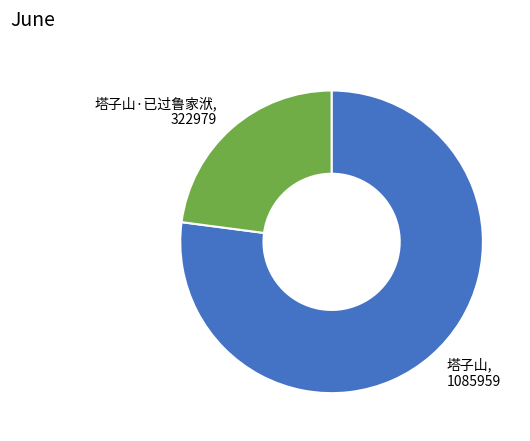

Which slice is the largest?

塔子山